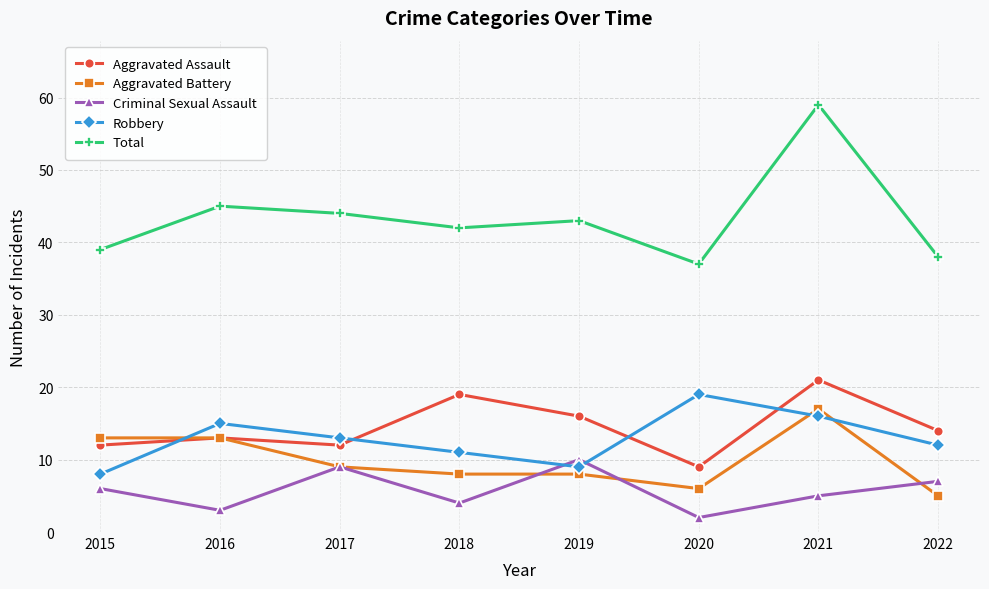

True or false: Aggravated Assault and Total intersect in this chart.

False